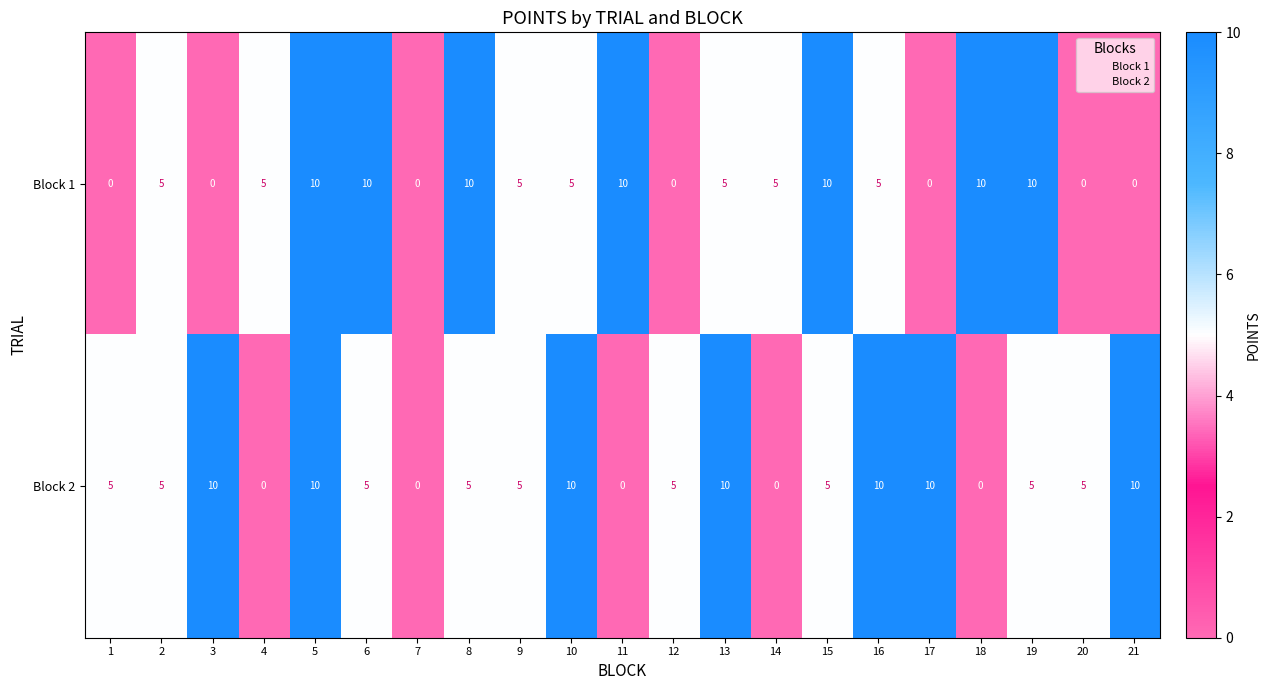

Count the Block 1 values in the range 0 to 10.

21